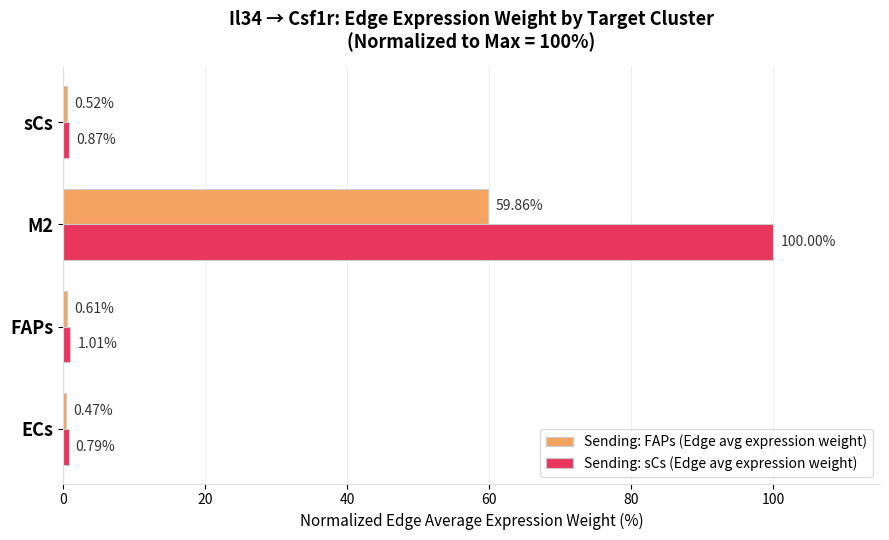

Which label corresponds to the smallest value in the chart?

ECs